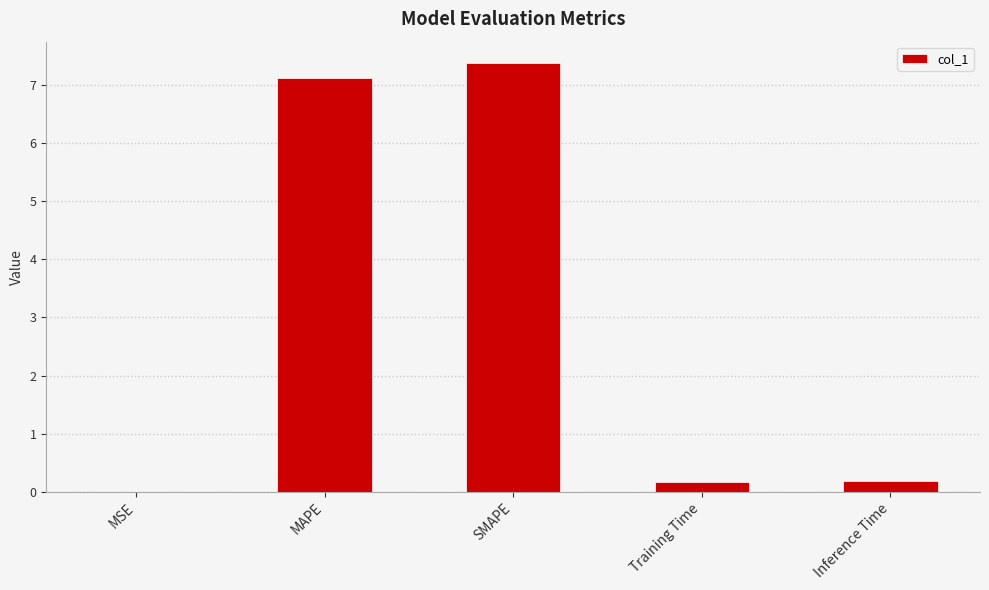

Is it true that the value at MSE is 0.0?

True